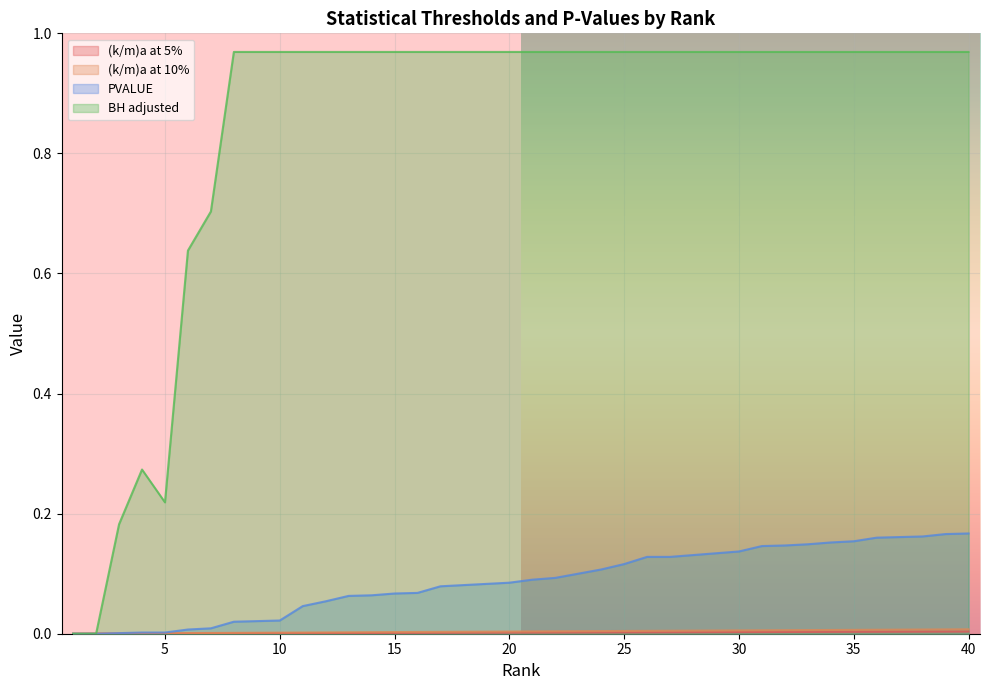

What is the highest value of the BH adjusted series?

1.0